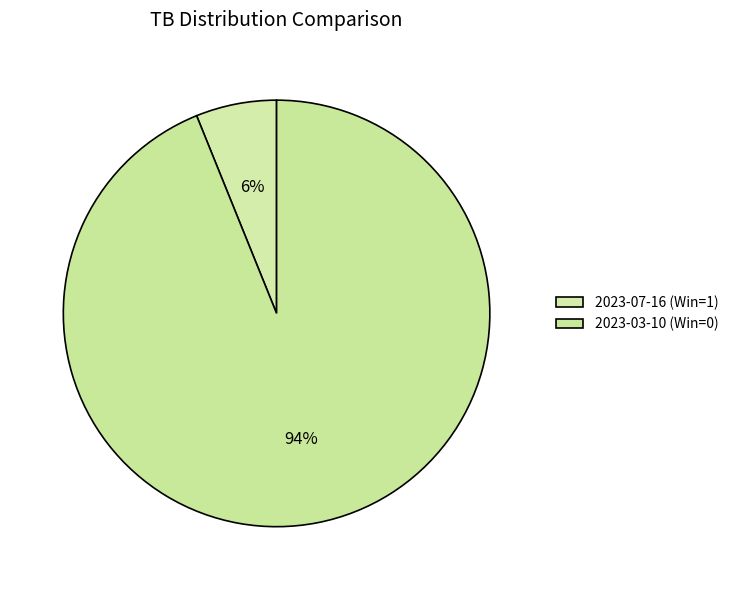

Rank the categories by value from lowest to highest.

2023-07-16 (Win=1), 2023-03-10 (Win=0)